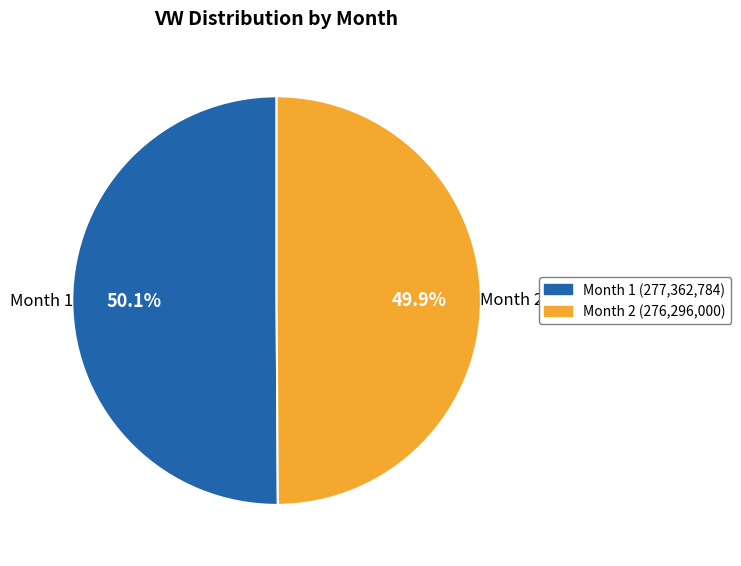

What is the ratio of the value at Month 1 (277,362,784) to the value at Month 2 (276,296,000)?

1.0